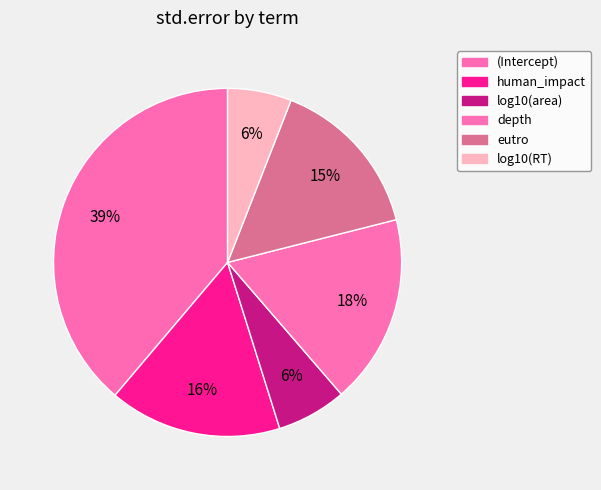

Rank the categories by value from highest to lowest.

(Intercept), depth, human_impact, eutro, log10(area), log10(RT)